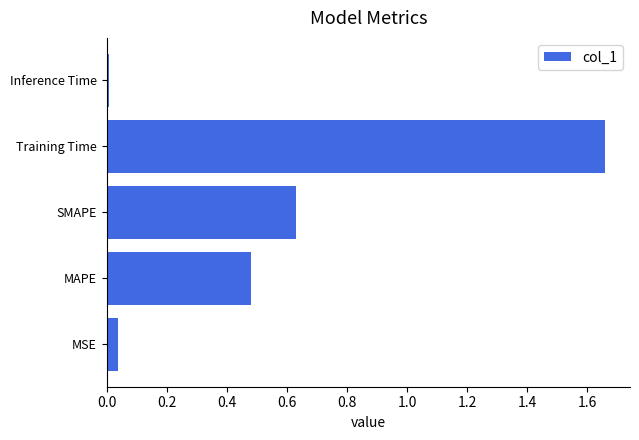

What is the difference between the values at MSE and Training Time?

1.6